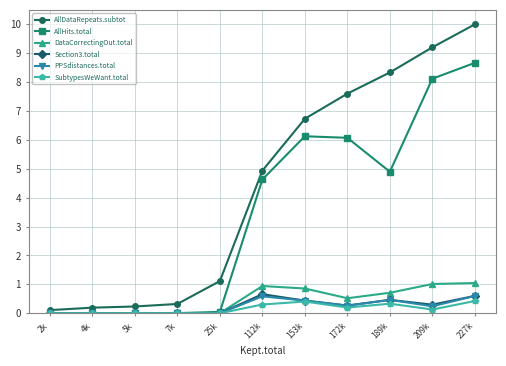

Is it true that AllDataRepeats.subtot equals 0.2 at 5k?

True